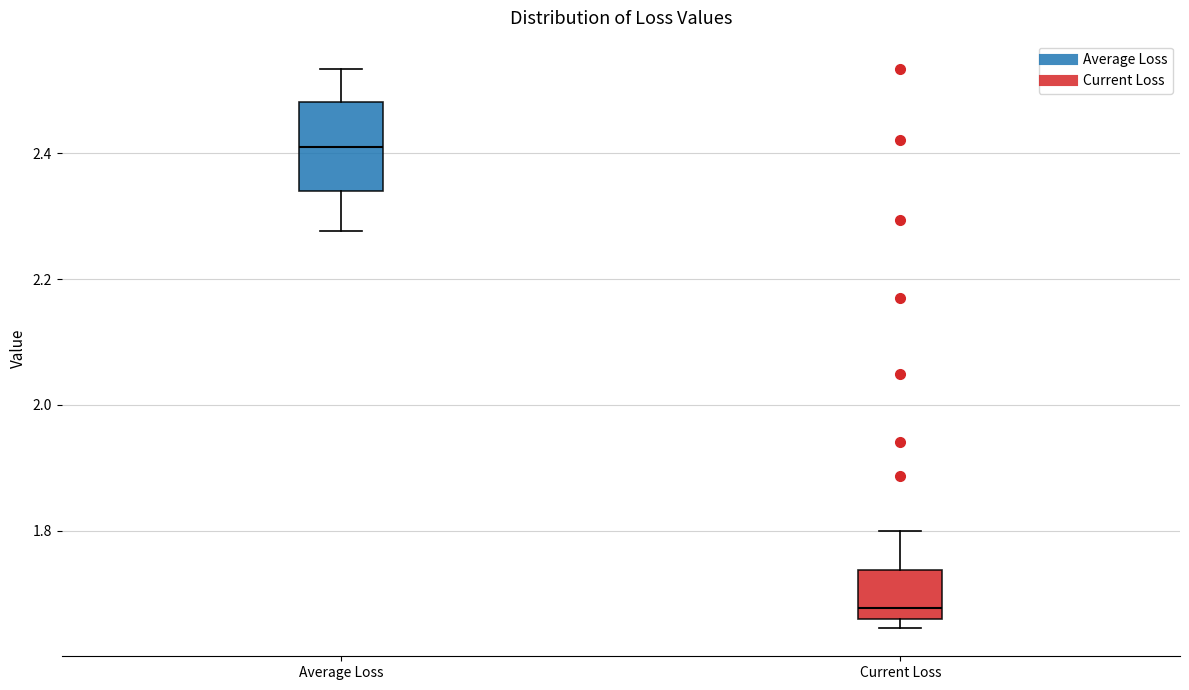

Which box is the tallest, from its lower edge to its upper edge?

Average Loss